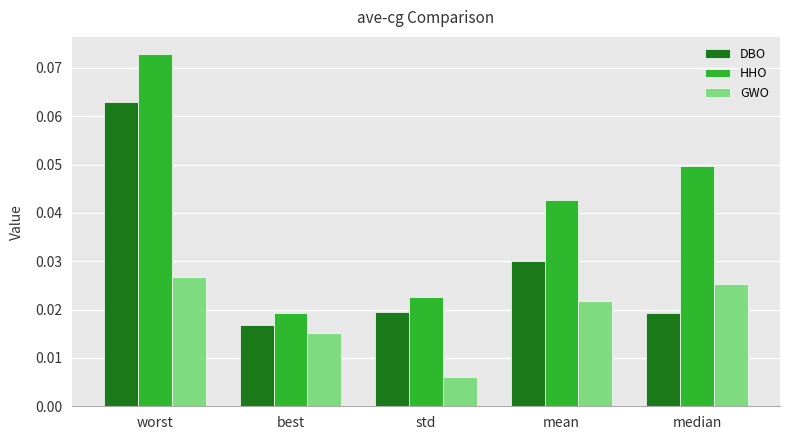

Which series has the largest total across all categories?

HHO